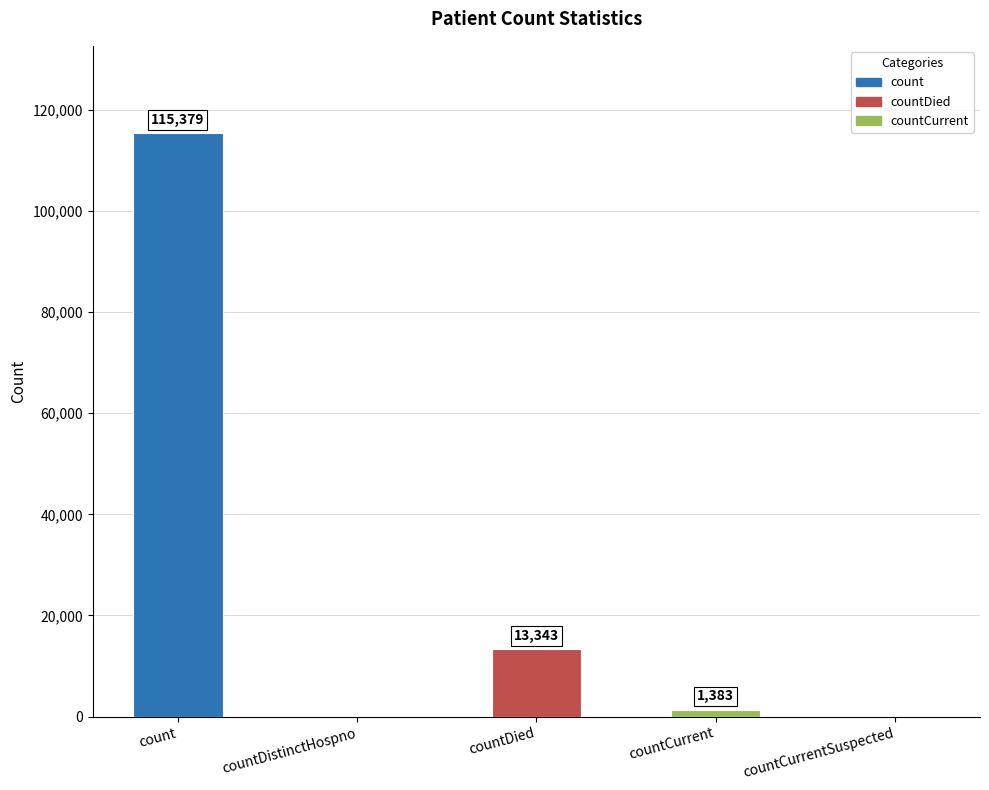

What is the change in value from count to countDistinctHospno?

-115379